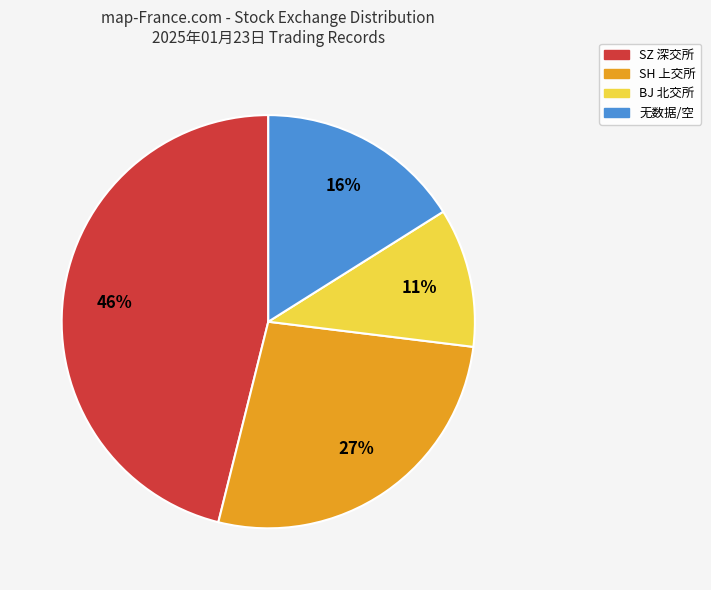

Does any single category account for the majority?

No